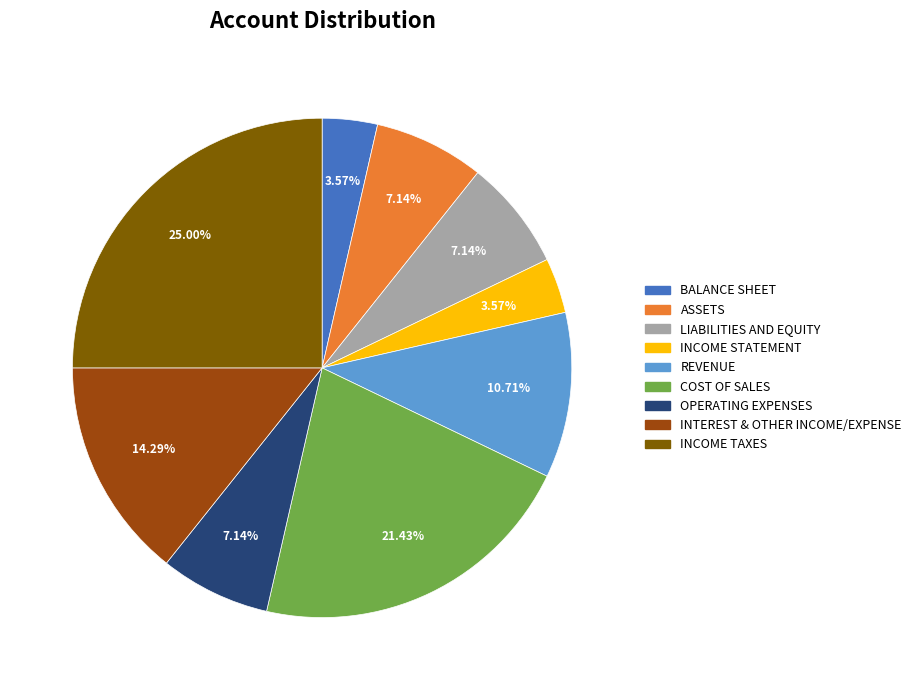

True or false: COST OF SALES accounts for 16% of the total.

False